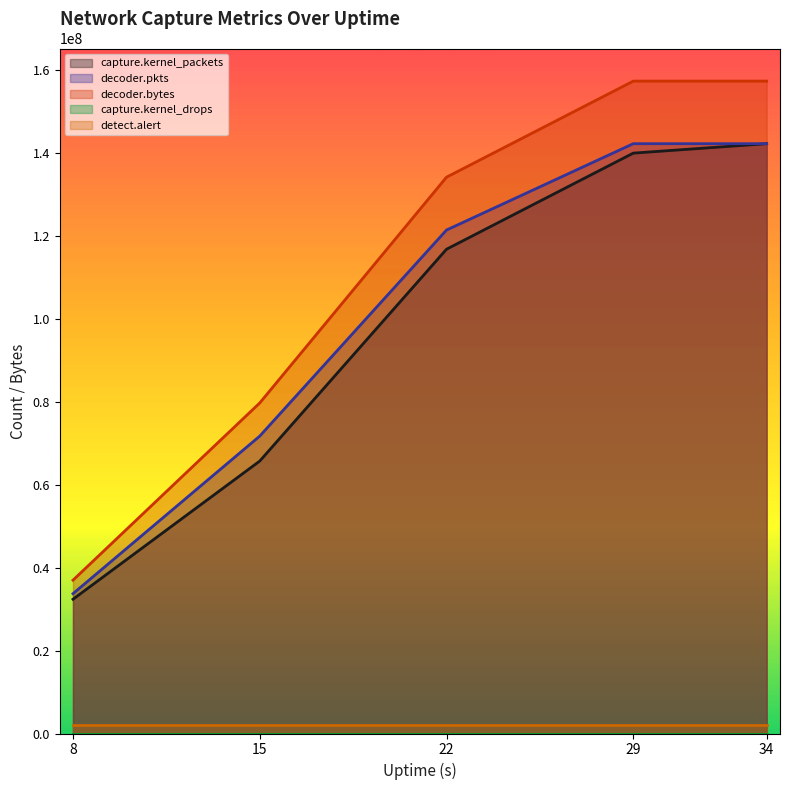

Which category has the lowest value in the decoder.bytes series?

8